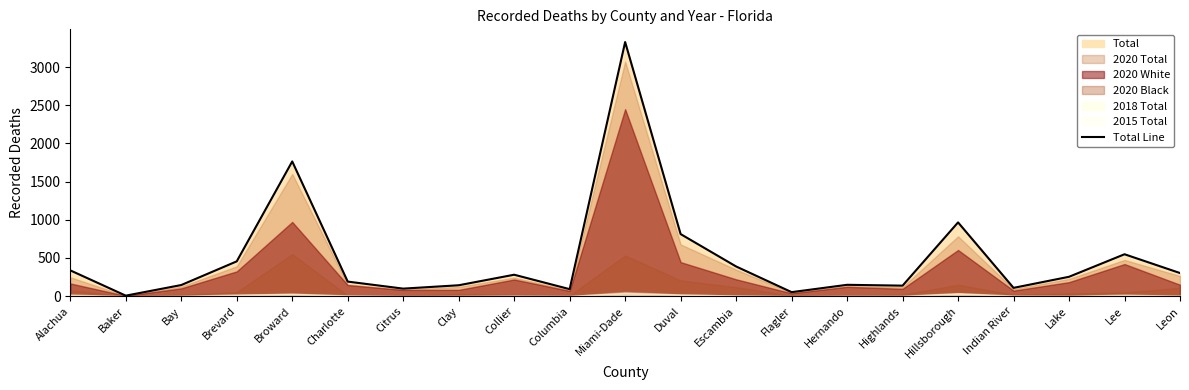

True or false: there are more than 0 points higher than both neighbors.

True